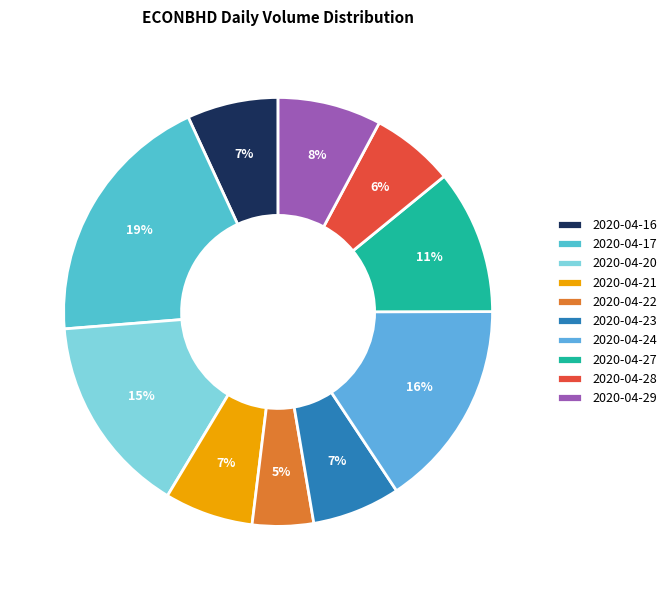

What is the change in value from 2020-04-21 to 2020-04-24?

+4570600